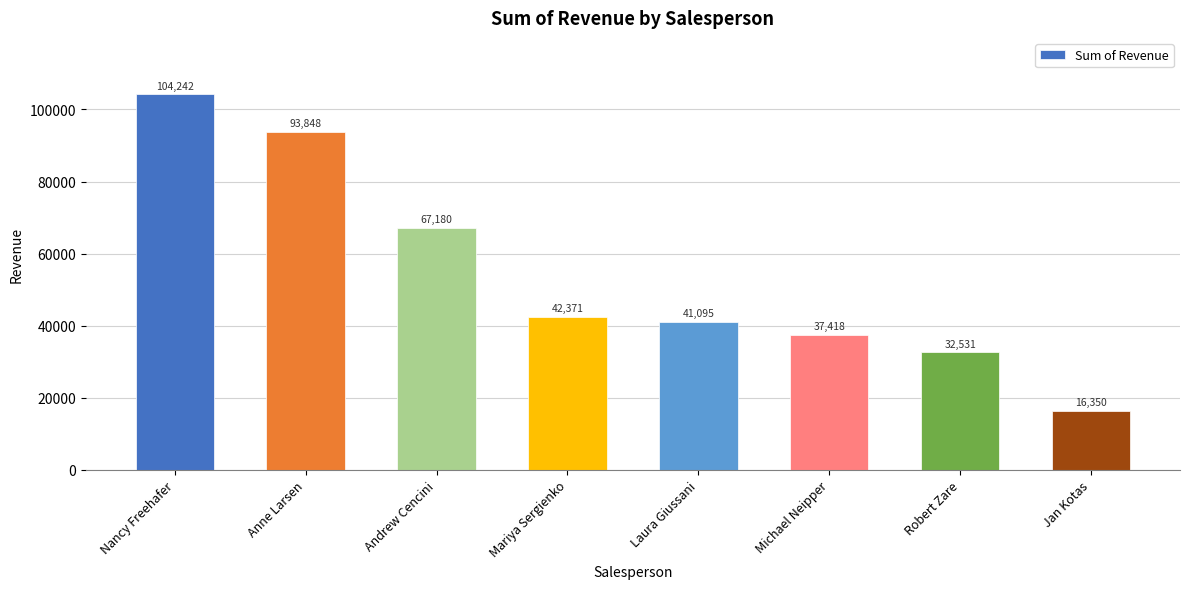

What position from the left is Laura Giussani?

5